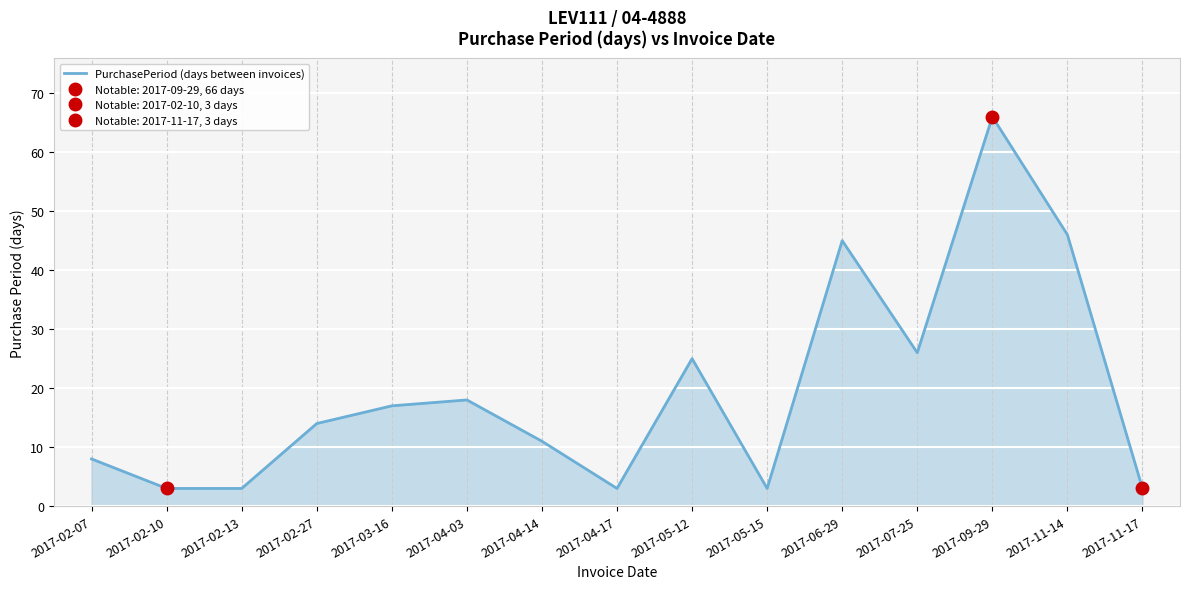

Reading left to right, list all the values displayed in this chart.

8	3	3	14	17	18	11	3	25	3	45	26	66	46	3